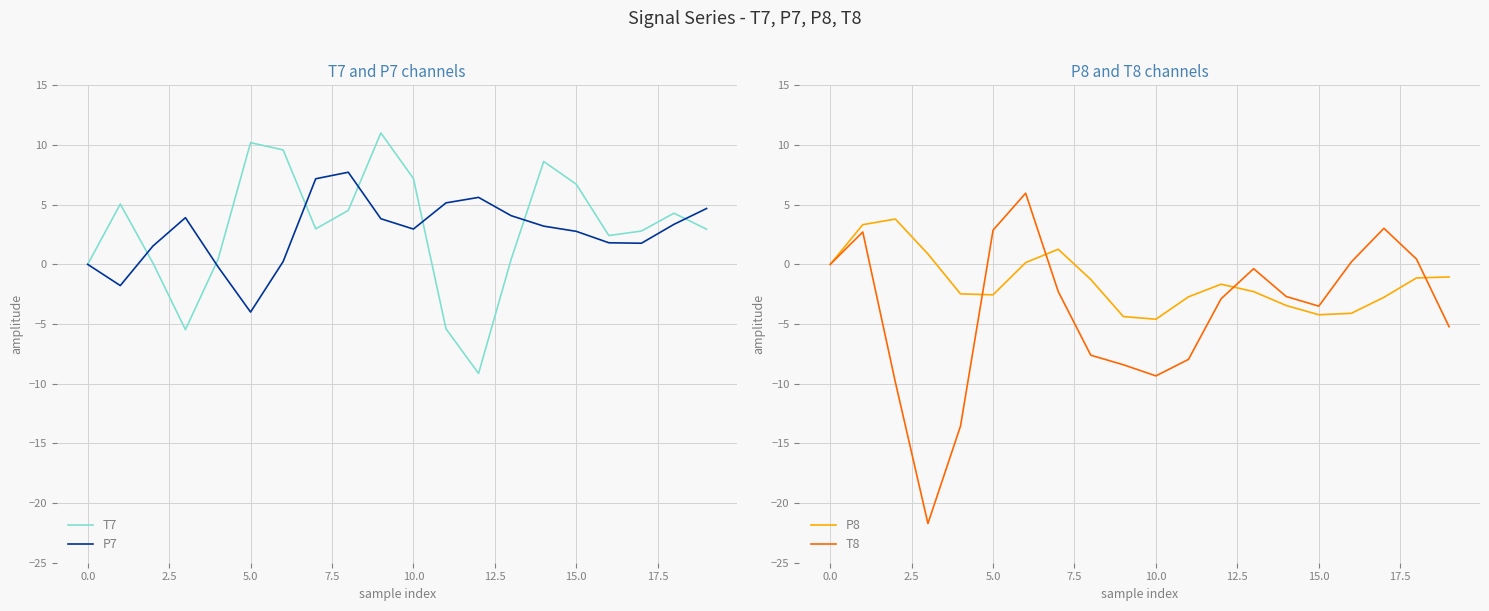

What is the average value of the T8 series?

-4.0